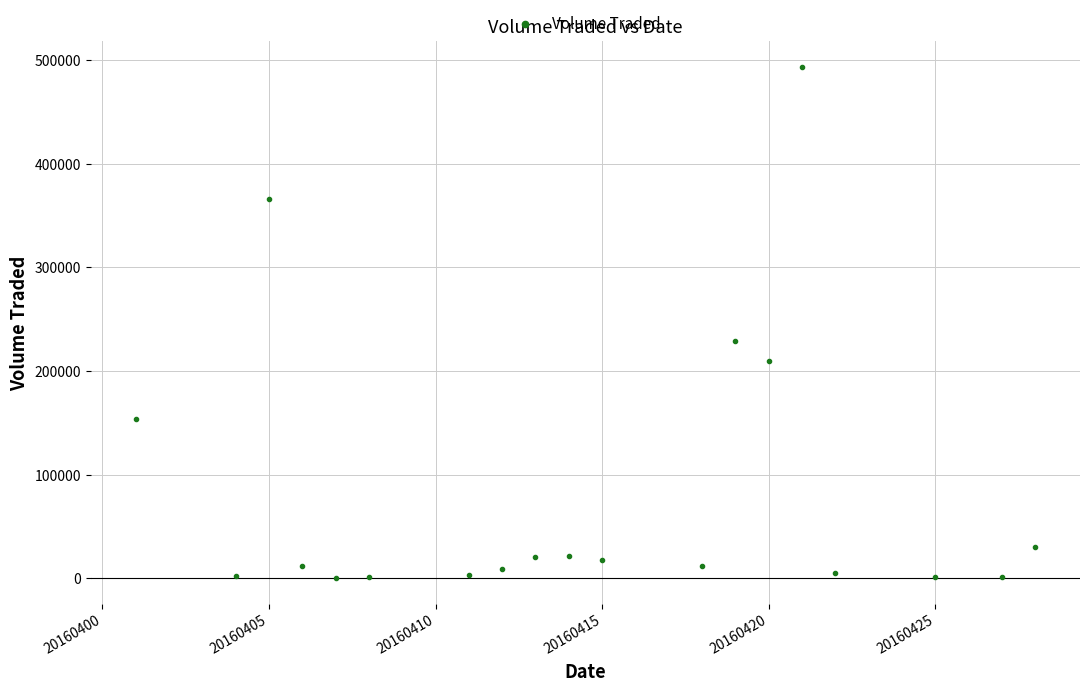

What Y value in the scatter plot is closest to 246850?

229000